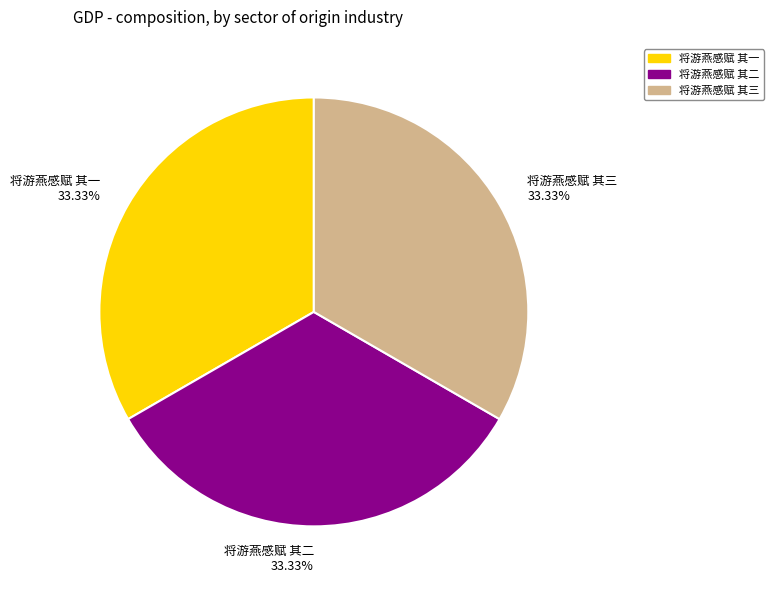

True or false: 将游燕感赋 其一 accounts for 33% of the total.

True